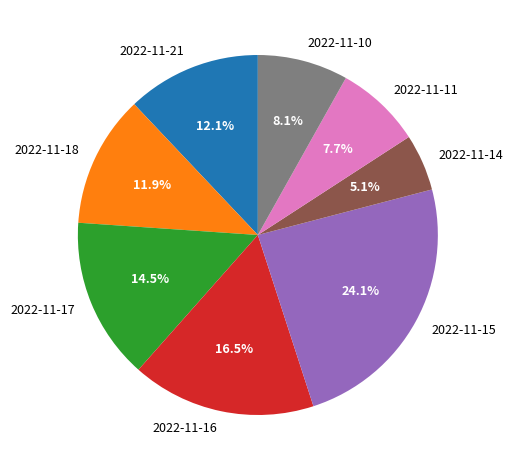

What percentage do 2022-11-18 and 2022-11-11 together represent?

19.6%